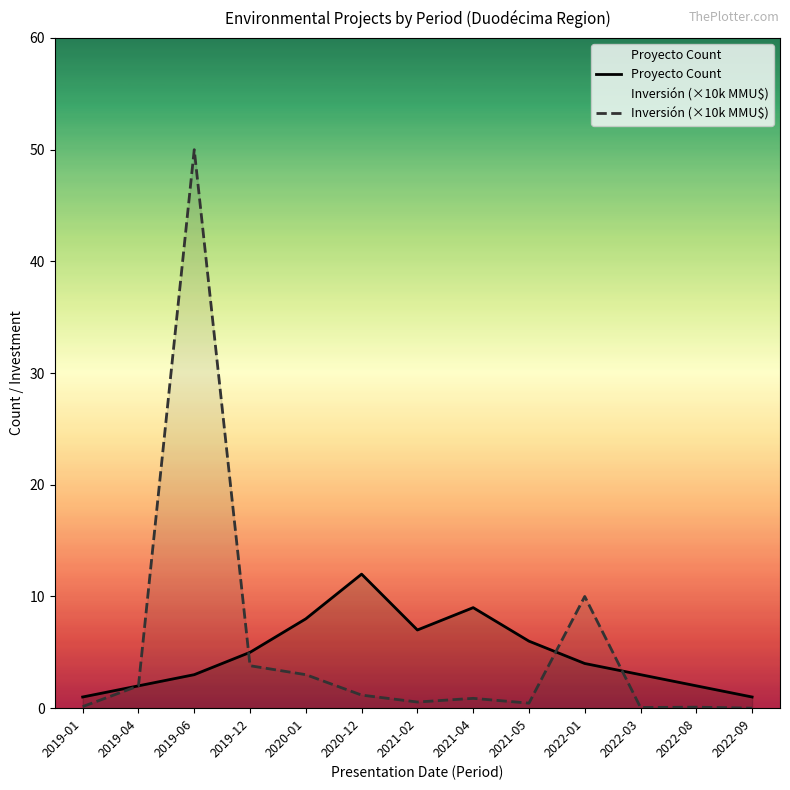

What is the difference between the Proyecto Count values at 2019-01 and 2022-01?

3.0